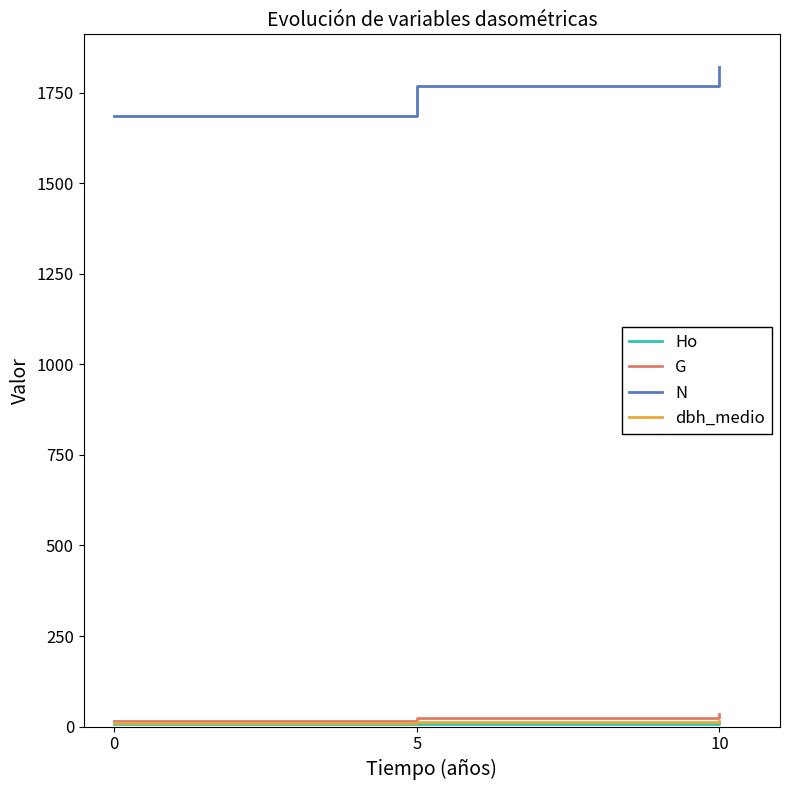

Which series has the largest total across all categories?

N